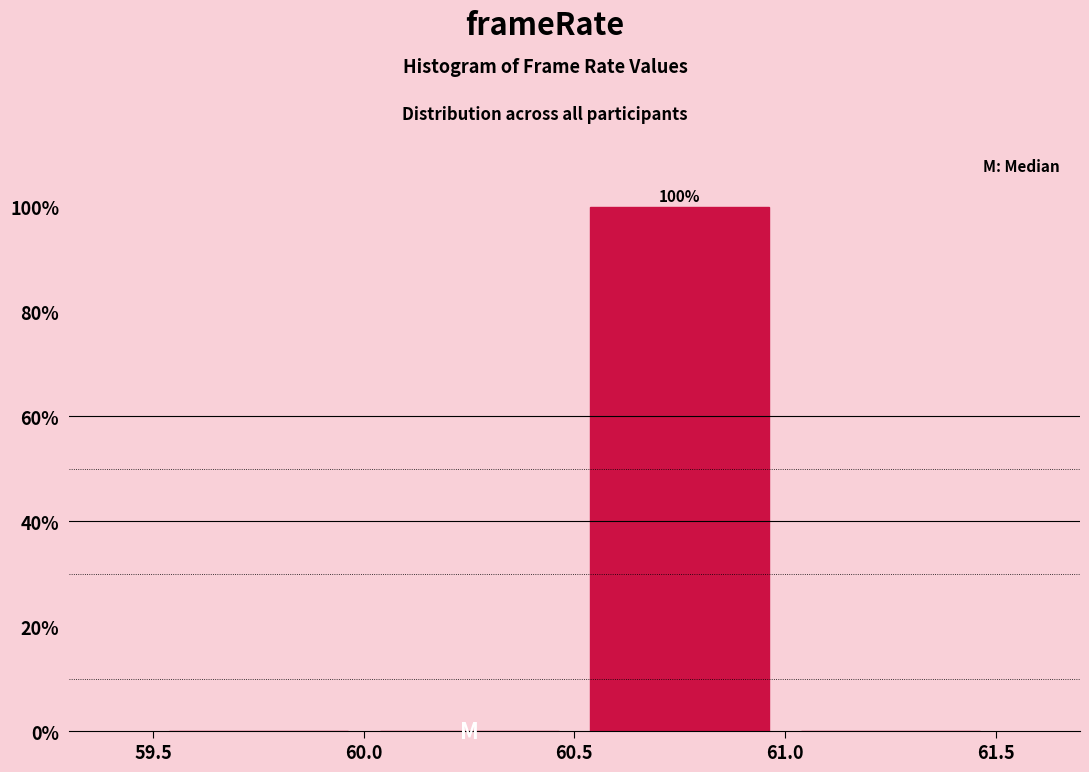

Over which range of the x-axis is the bar tallest?

60.5 to 61.0